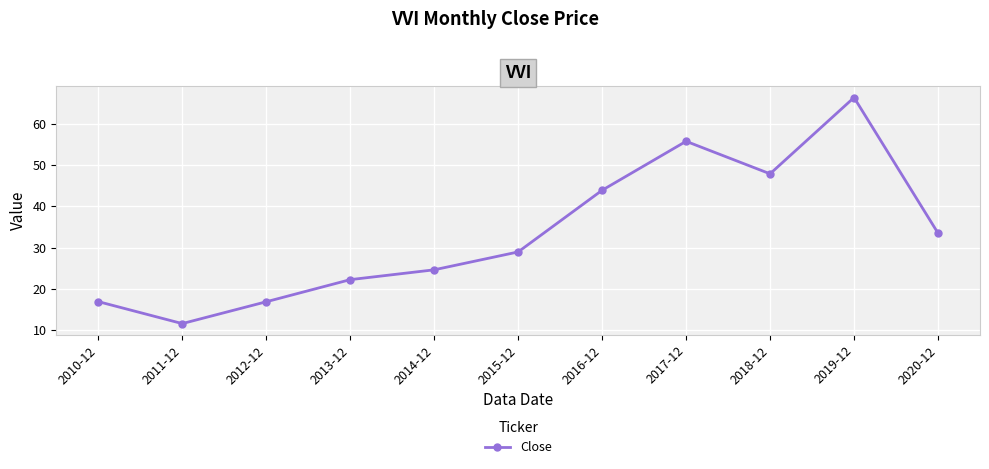

Where is the first local minimum?

2011-12